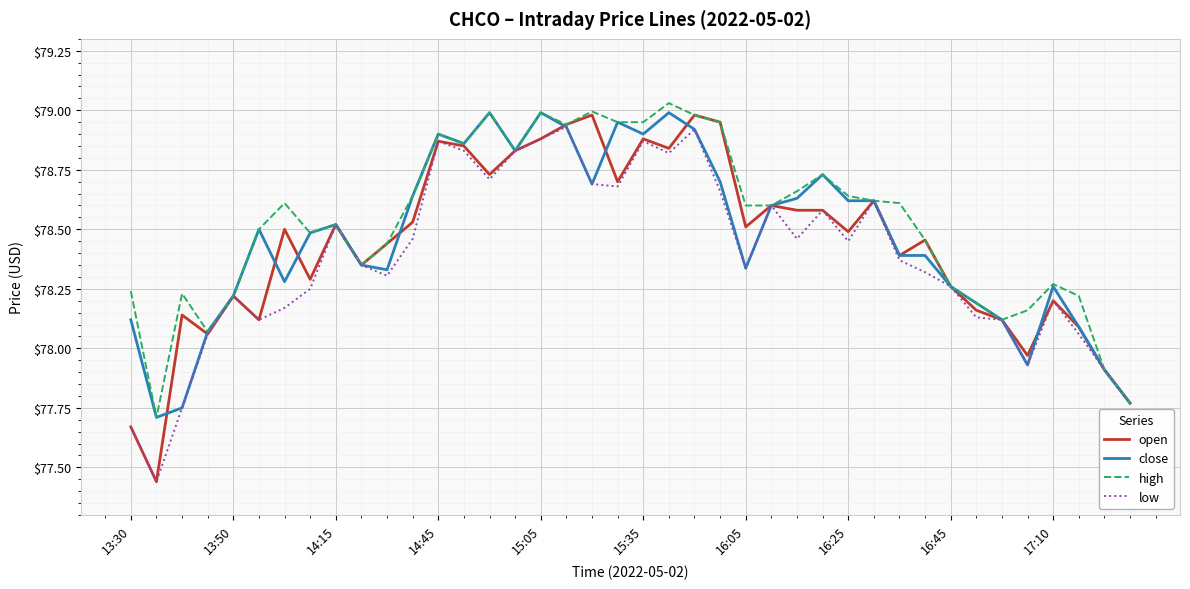

Which series has the largest range (max minus min)?

open